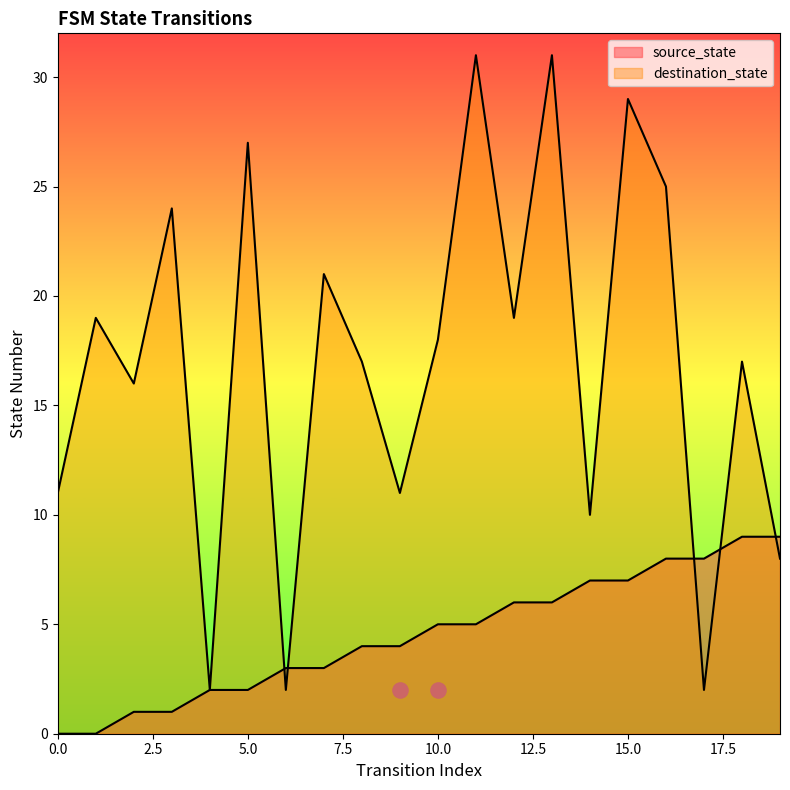

Which series has the largest total across all categories?

destination_state